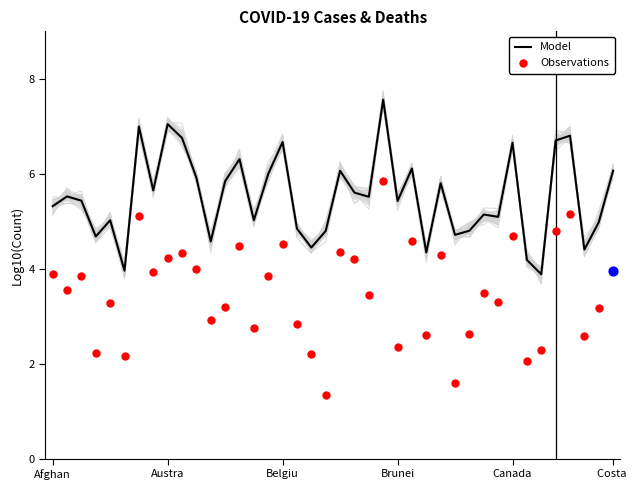

Which series contains the highest Y value?

Model